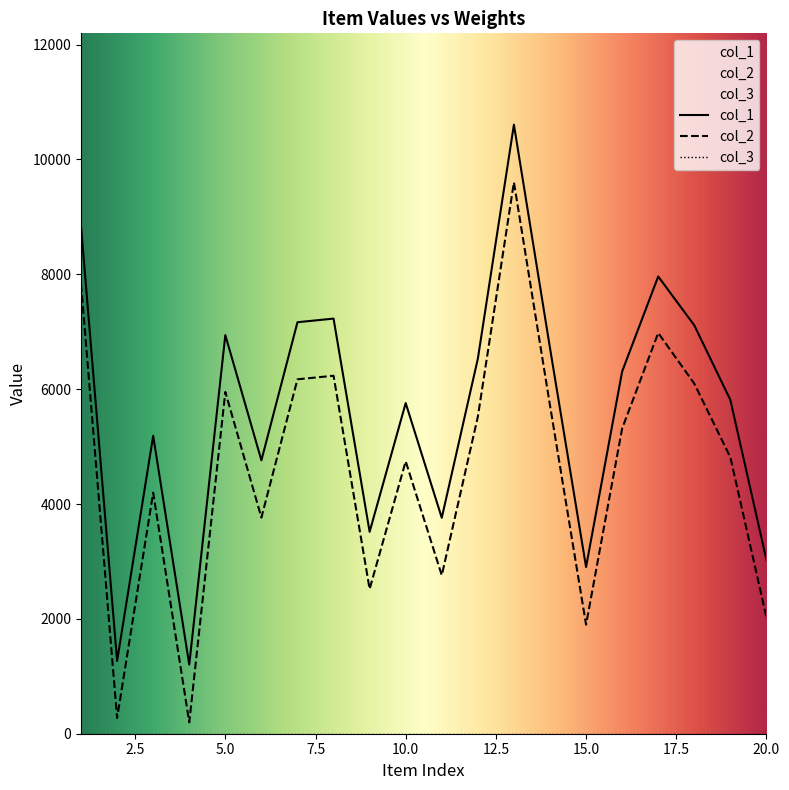

At which category is the sum across all series the highest?

13